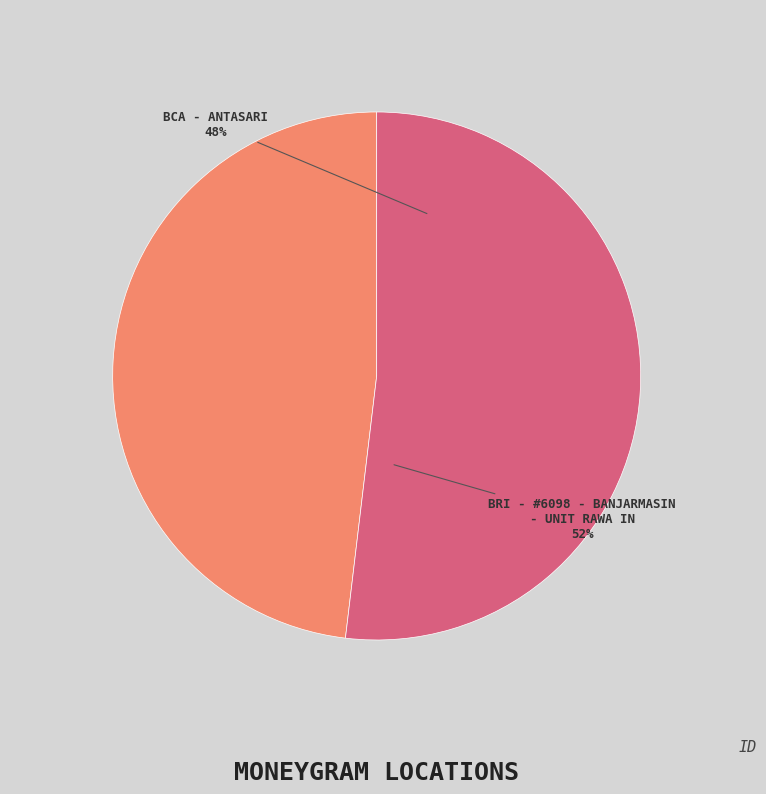

Does any single category account for the majority?

Yes